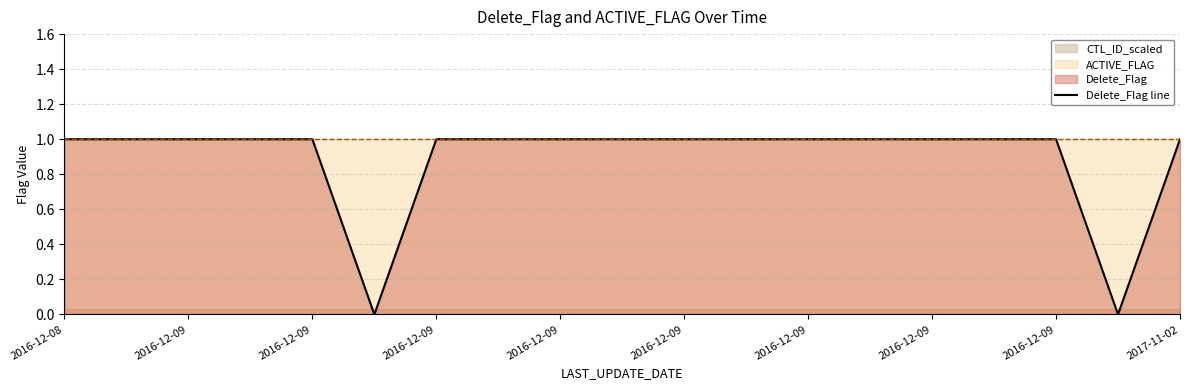

What is the difference between the second highest and second lowest values?

1